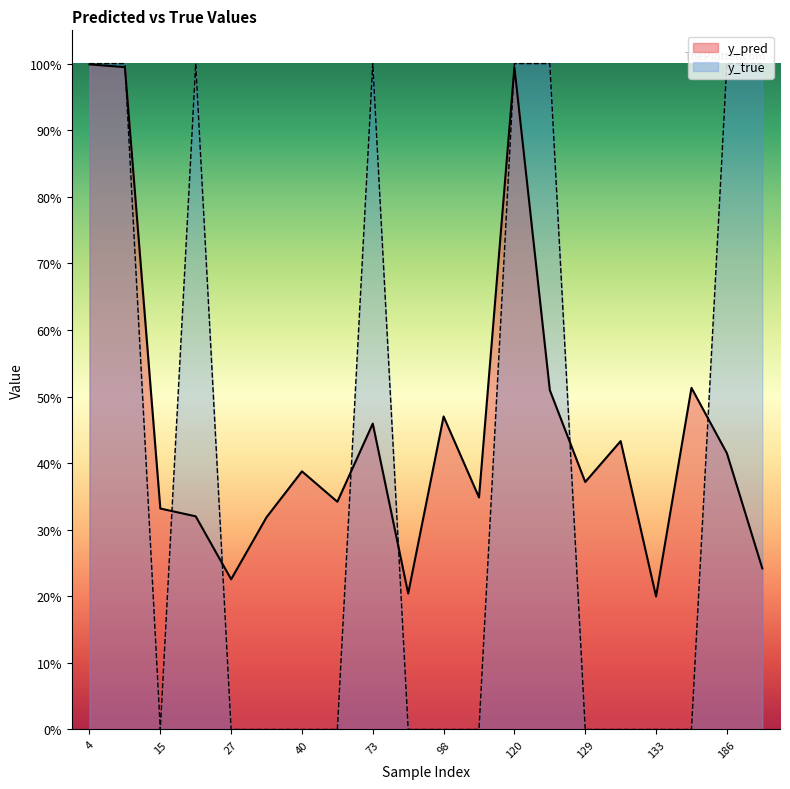

List the series in order of their overall mean, lowest first.

y_true, y_pred